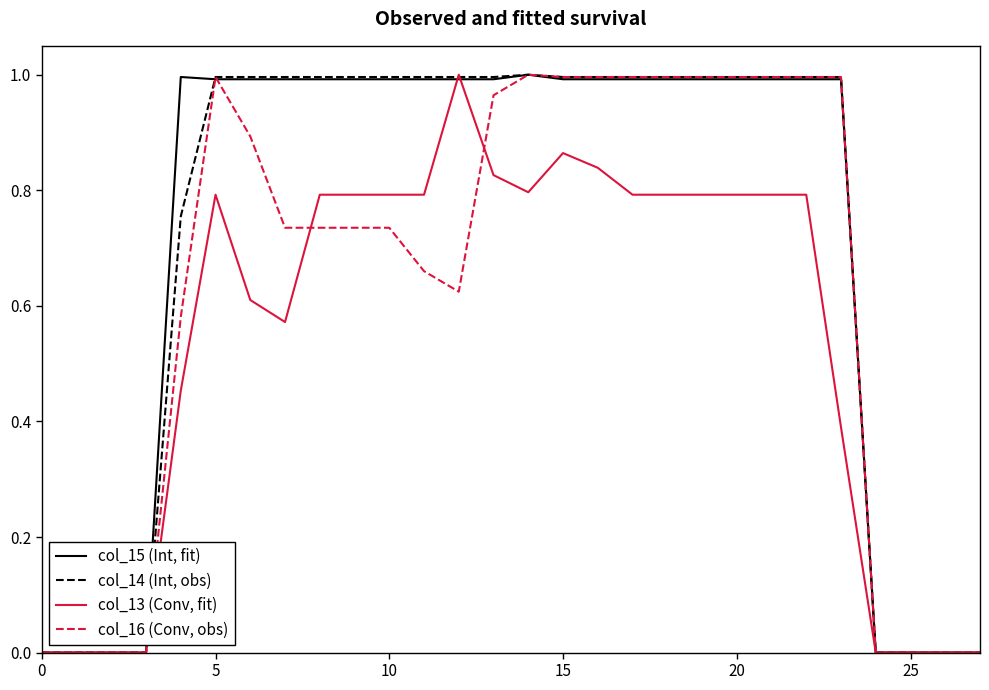

How many interior local valleys does the col_13 (Conv, fit) series have?

2